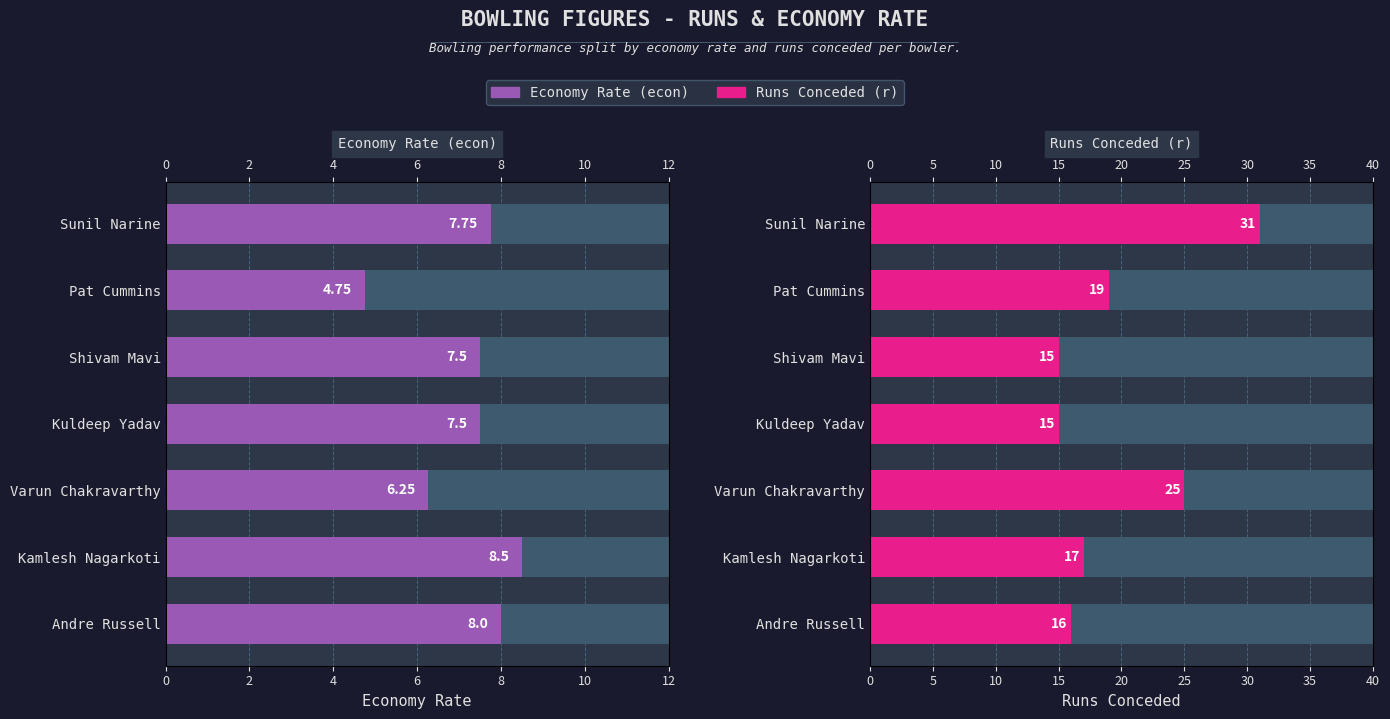

Which series has the largest range (max minus min)?

Runs Conceded (r)